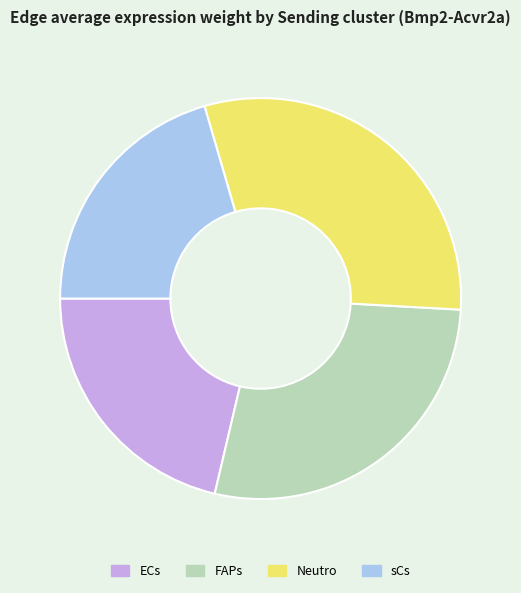

Which slice is the largest?

Neutro